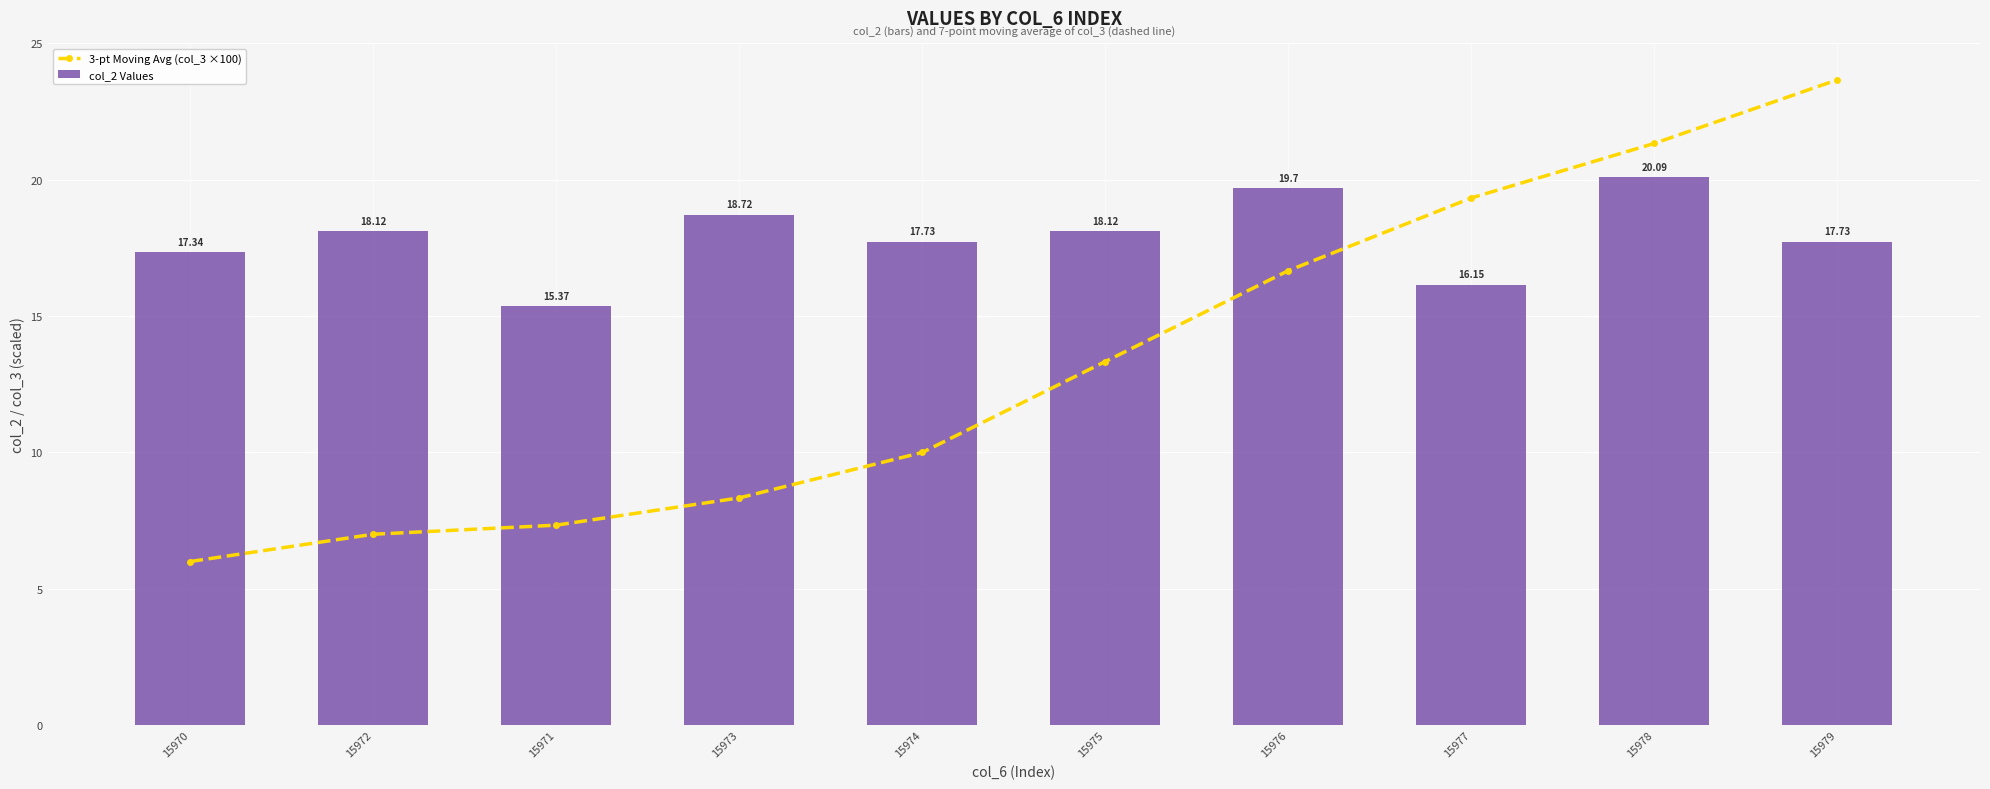

What is the label of the 1st bar from the right?

15979